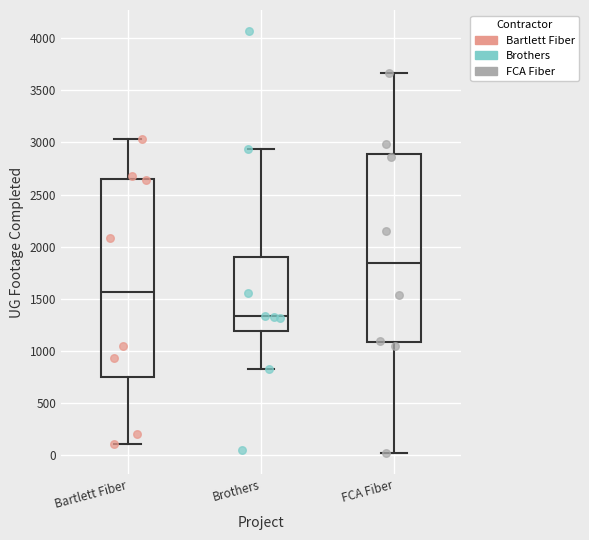

Reading left to right, transcribe this box plot: for each box, give where its median line is, the range the box spans, and where its two whiskers end, as read against the y-axis. The values are not printed on the chart, so give them approximately, as read against the axis.

Bartlett Fiber: median 1550, box 750 to 2650, whiskers 100 to 3050
Brothers: median 1350, box 1200 to 1900, whiskers 800 to 2950
FCA Fiber: median 1850, box 1100 to 2900, whiskers 0 to 3650